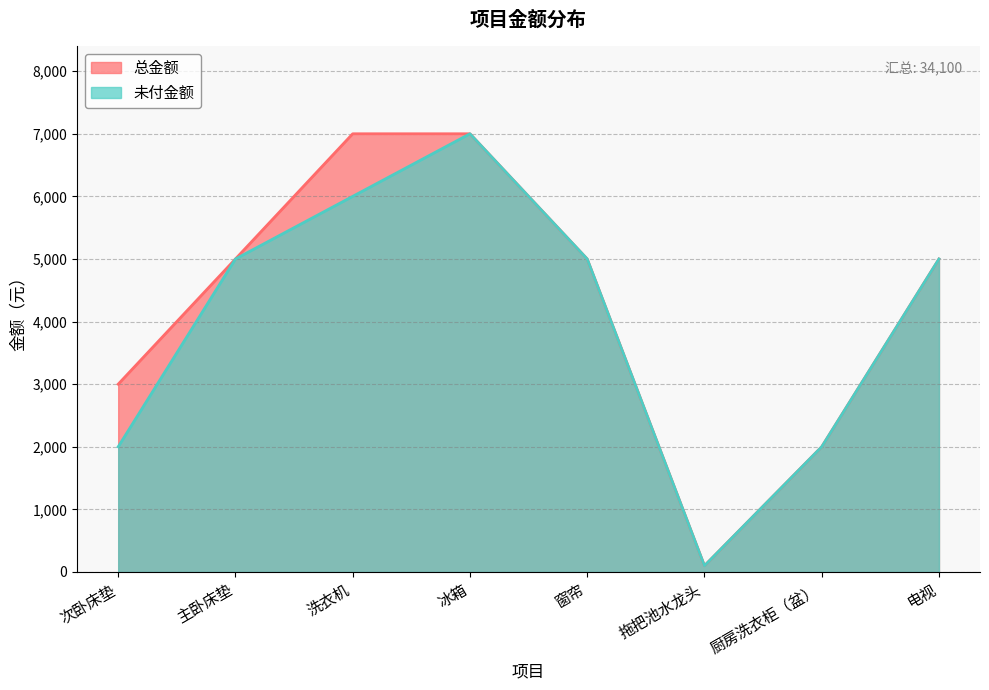

How many values in the 总金额 series exceed 5000?

2